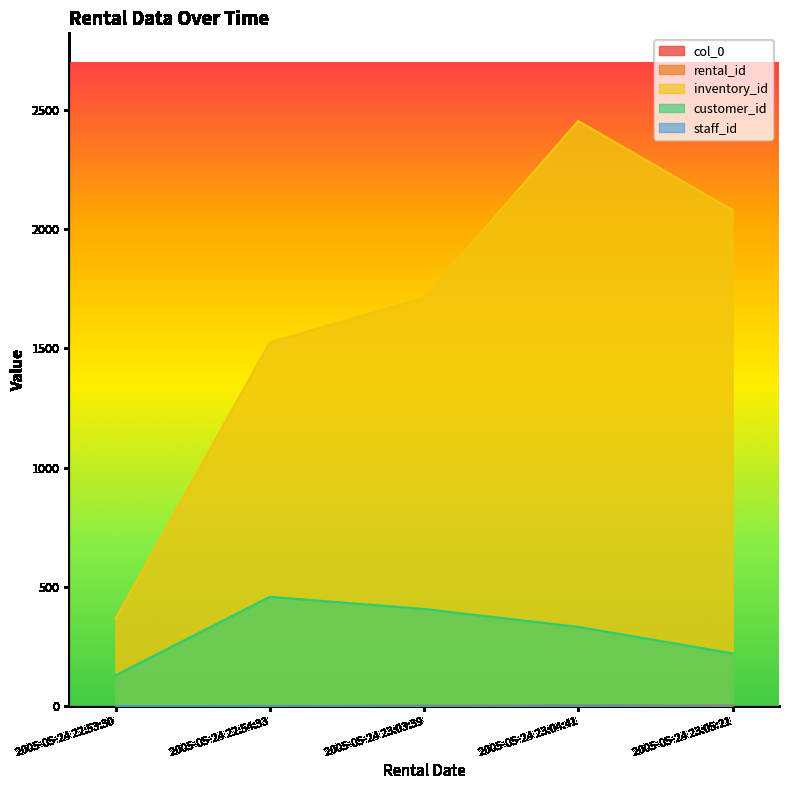

Is the value of rental_id at 2005-05-24 22:53:30 greater than the value of col_0 at 2005-05-24 23:03:39?

No